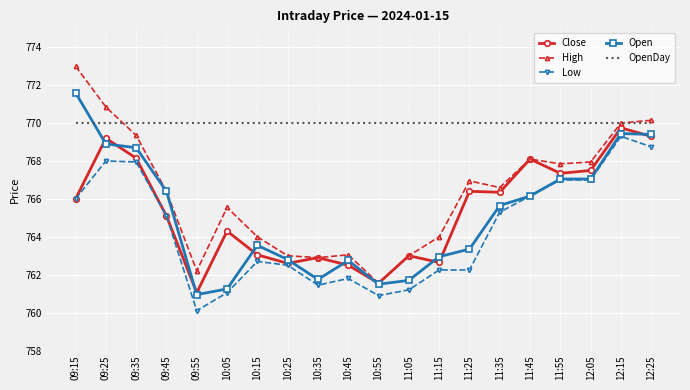

True or false: Open has a value of 230.0 at 09:25.

False